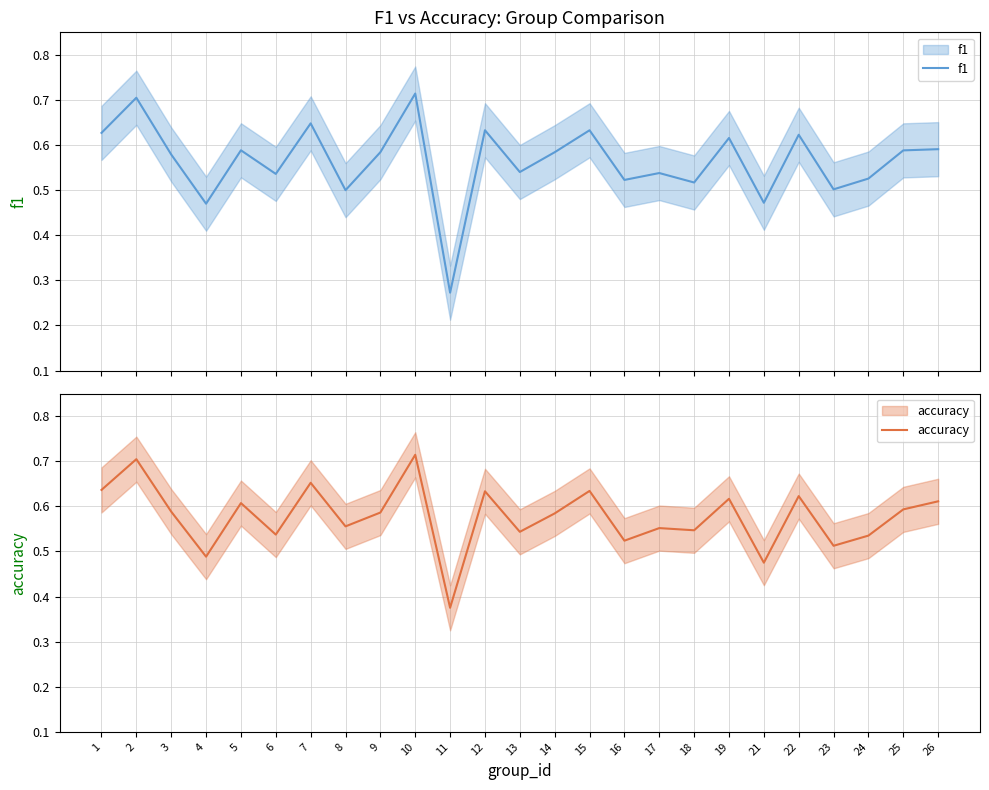

Reading left to right, list all the values displayed in this chart.

f1: 1=0.6	2=0.7	3=0.6	4=0.5	5=0.6	6=0.5	7=0.6	8=0.5	9=0.6	10=0.7	11=0.3	12=0.6	13=0.5	14=0.6	15=0.6	16=0.5	17=0.5	18=0.5	19=0.6	21=0.5	22=0.6	23=0.5	24=0.5	25=0.6	26=0.6
accuracy: 1=0.6	2=0.7	3=0.6	4=0.5	5=0.6	6=0.5	7=0.7	8=0.6	9=0.6	10=0.7	11=0.4	12=0.6	13=0.5	14=0.6	15=0.6	16=0.5	17=0.6	18=0.5	19=0.6	21=0.5	22=0.6	23=0.5	24=0.5	25=0.6	26=0.6